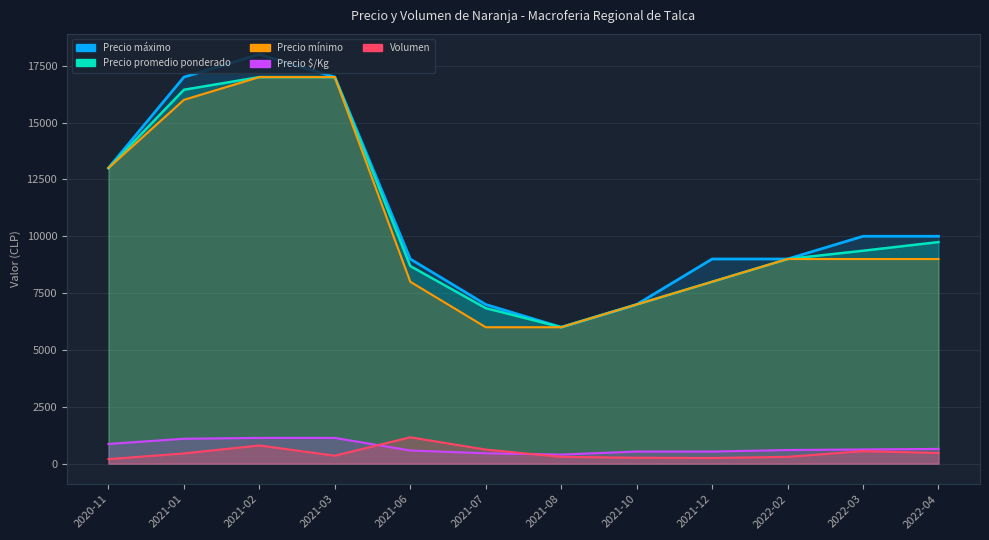

What position from the left is 2021-08?

7